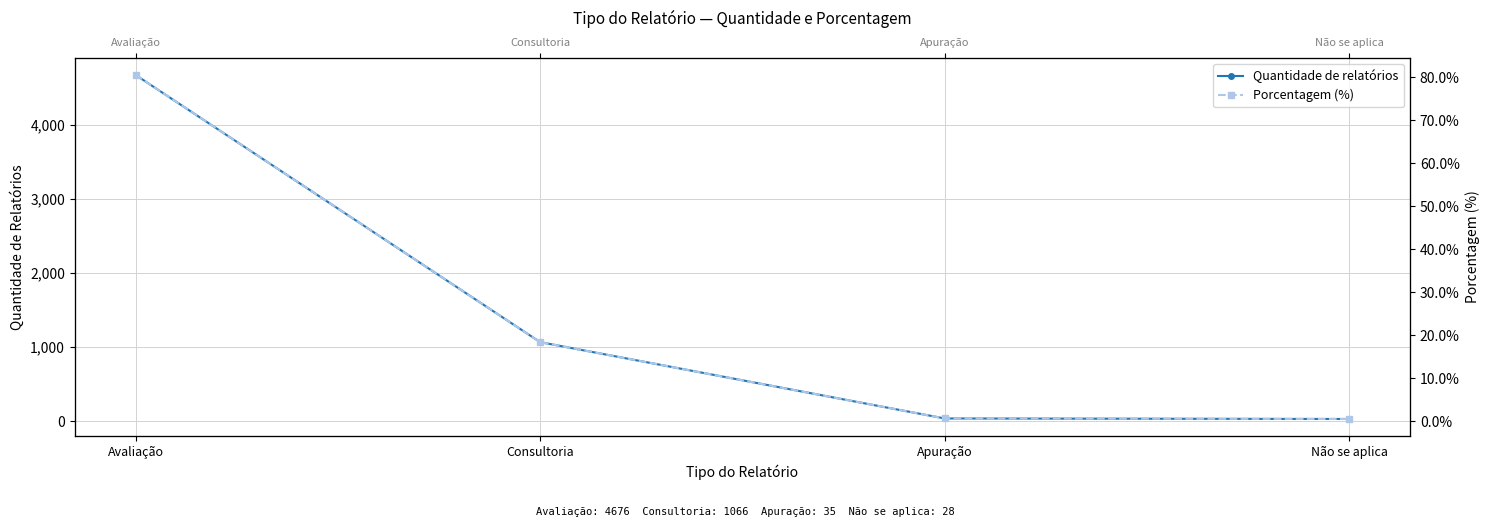

Rank the series by their average value, from highest to lowest.

Quantidade de relatórios, Porcentagem (%)